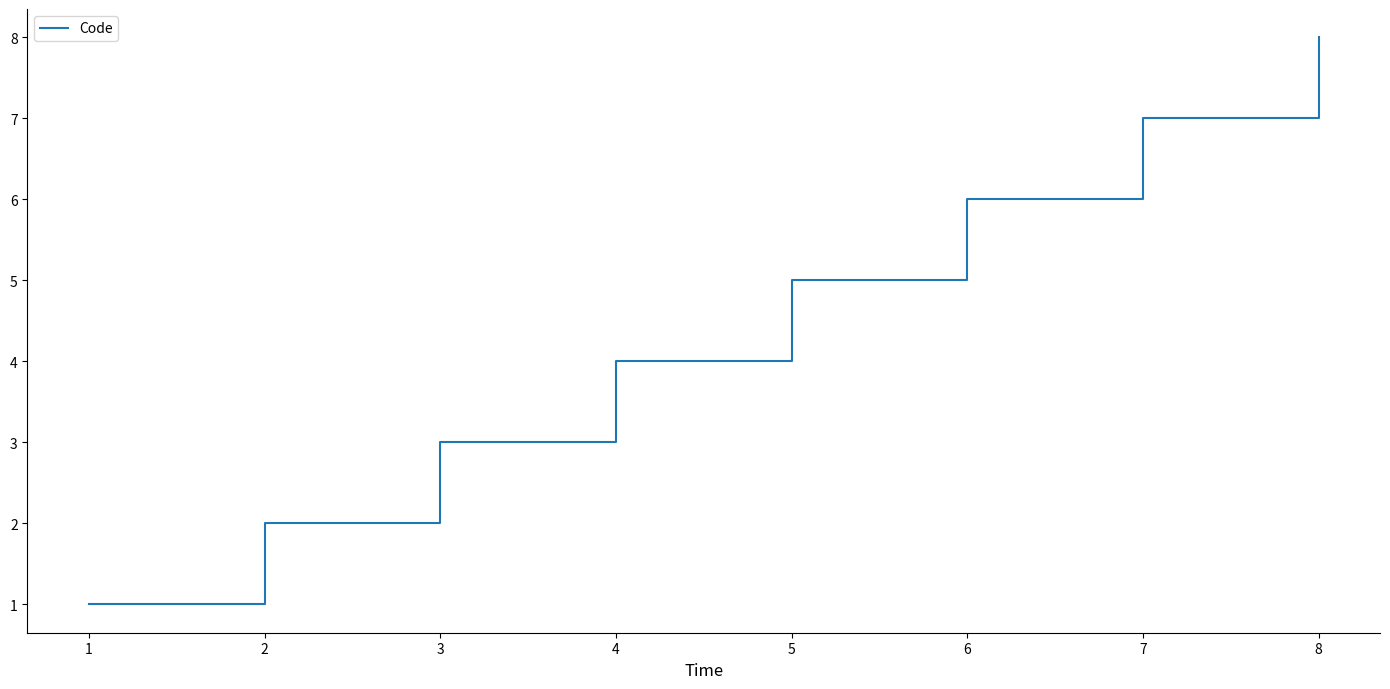

Reading left to right, extract all data points from this chart.

1	2	3	4	5	6	7	8